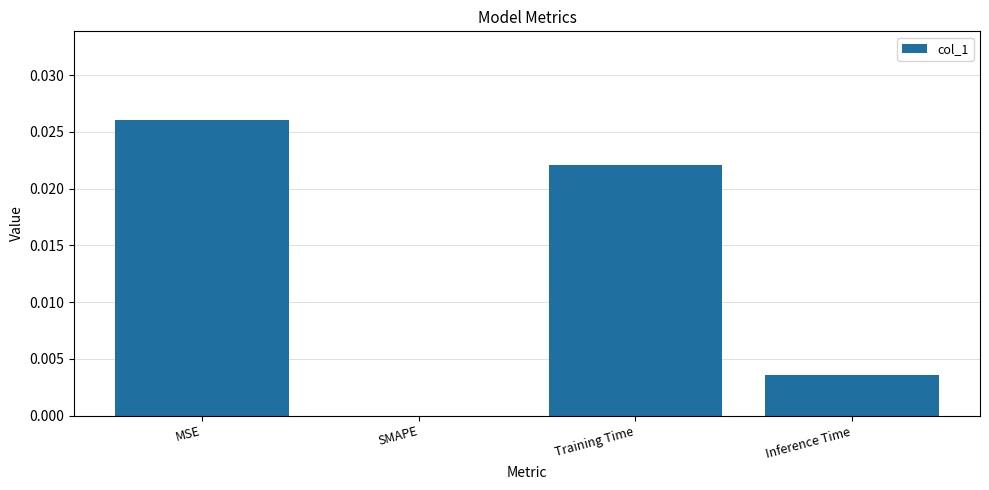

At which category does the chart reach its peak across all series?

MSE